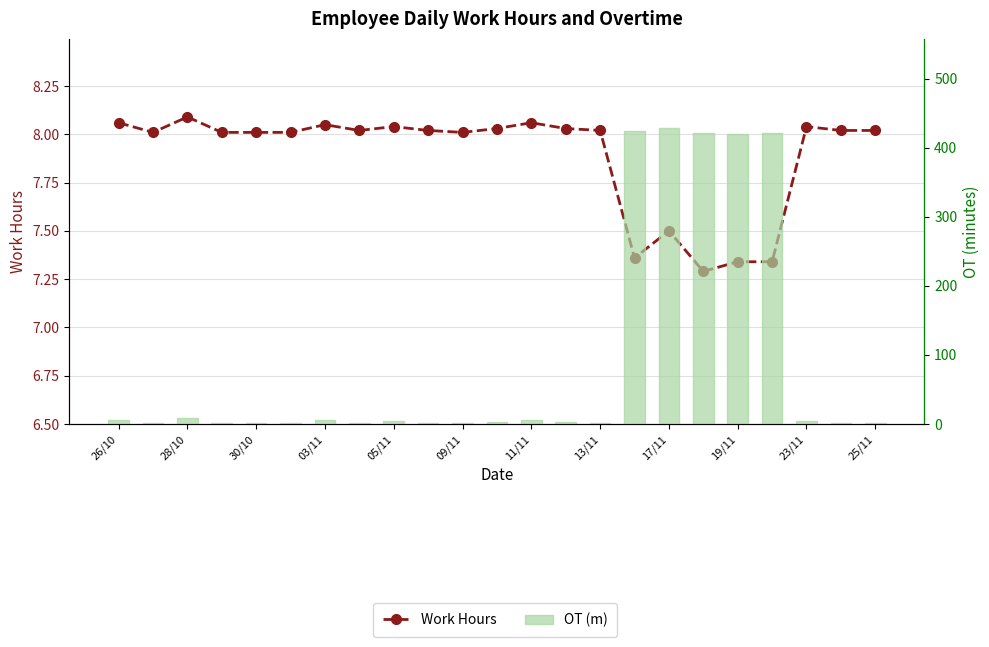

Read the Work Hours value at 19/11.

7.3